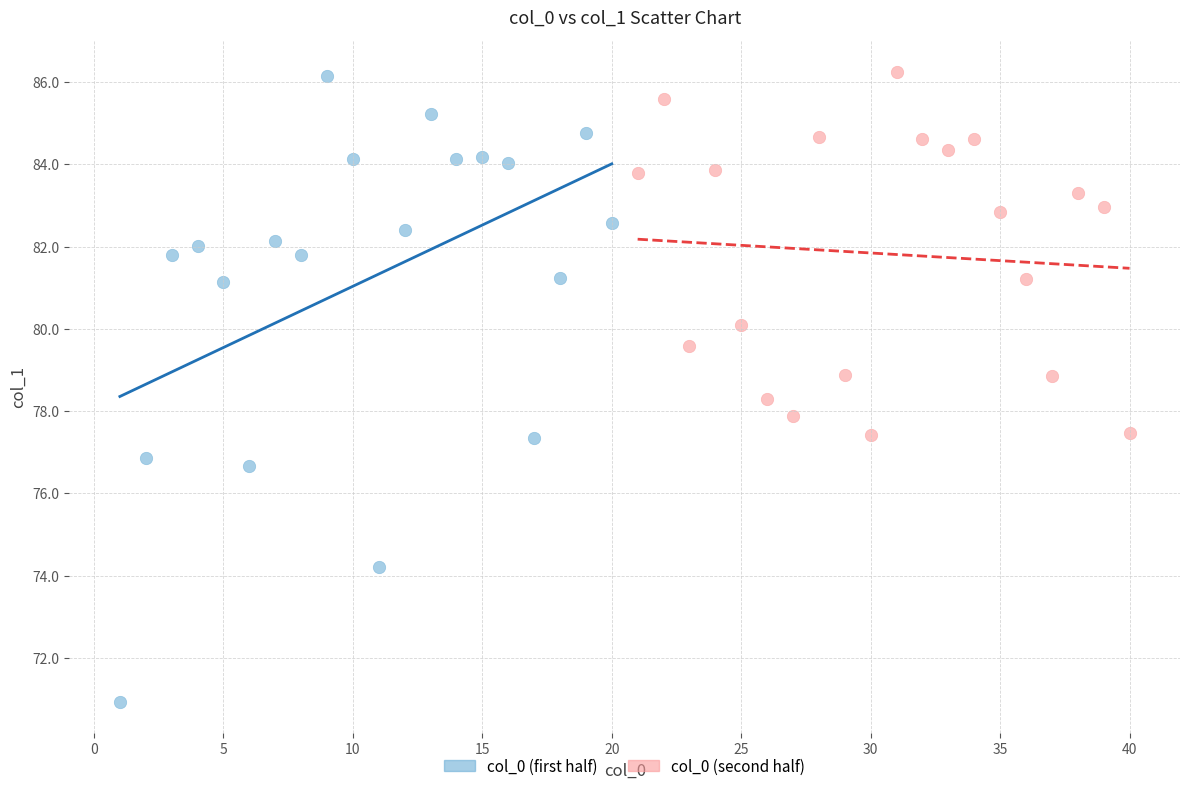

Which series has the largest Y range (max minus min)?

col_0 (first half)